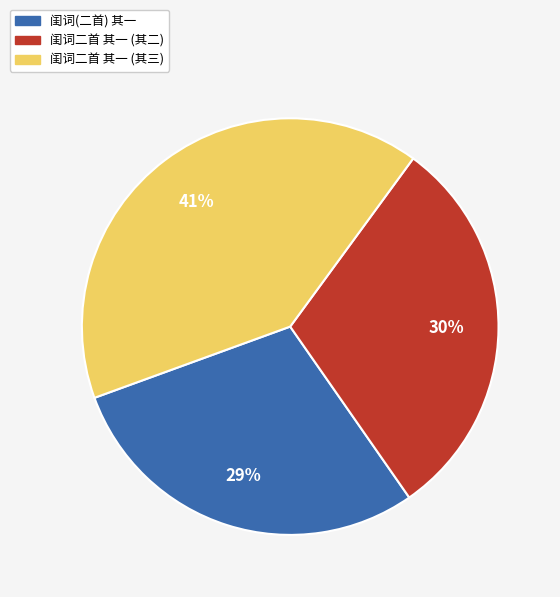

To the nearest percent, what is the average slice percentage?

33%